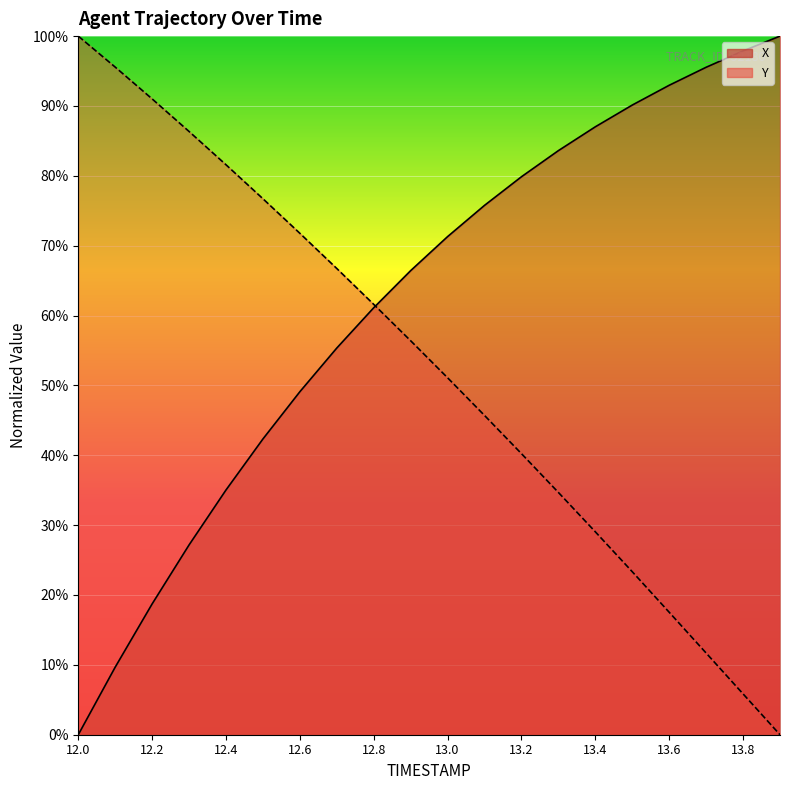

At 12.6, list the series in order from largest to smallest.

Y, X